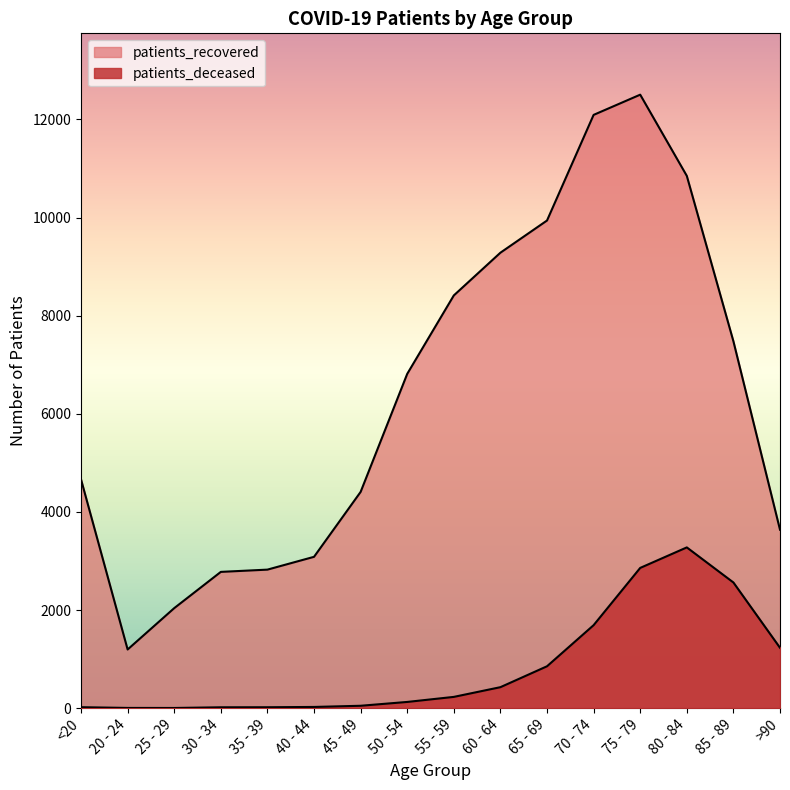

Which series has the largest total across all categories?

patients_recovered